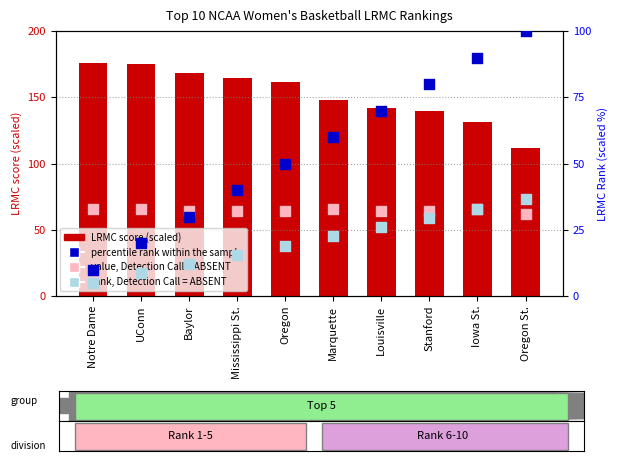

What is the total value across all series at UConn?

269.7